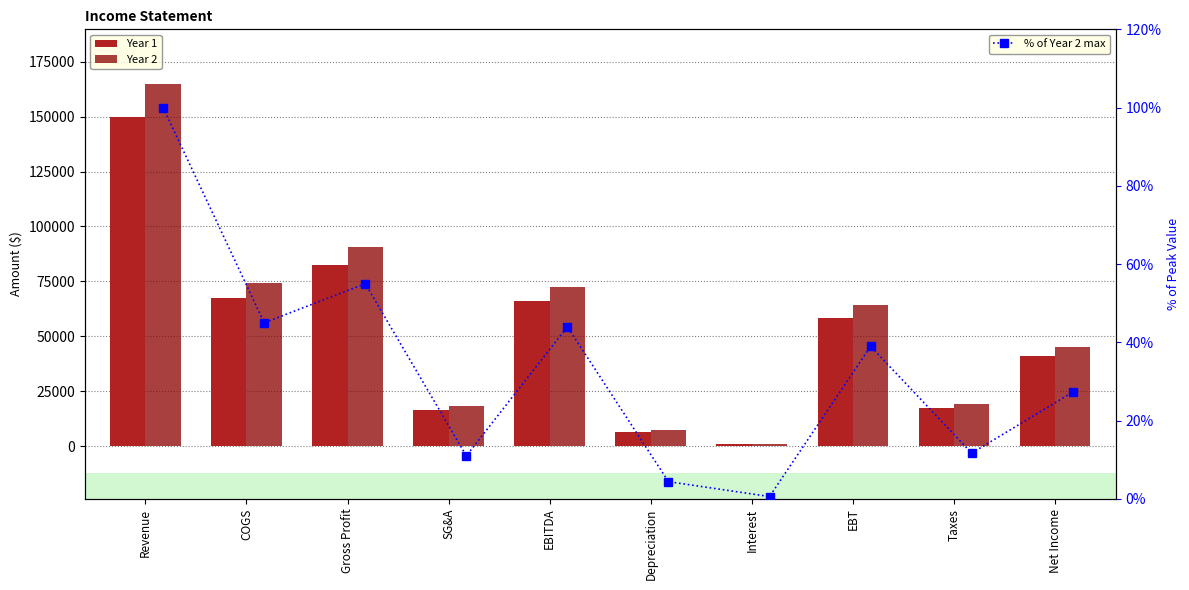

At which category does the chart reach its peak across all series?

Revenue